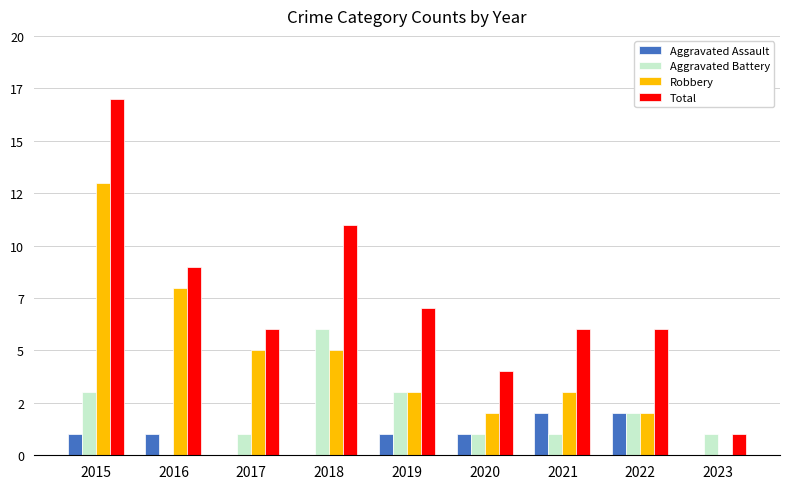

At 2020, list the series in order from smallest to largest.

Aggravated Assault, Aggravated Battery, Robbery, Total